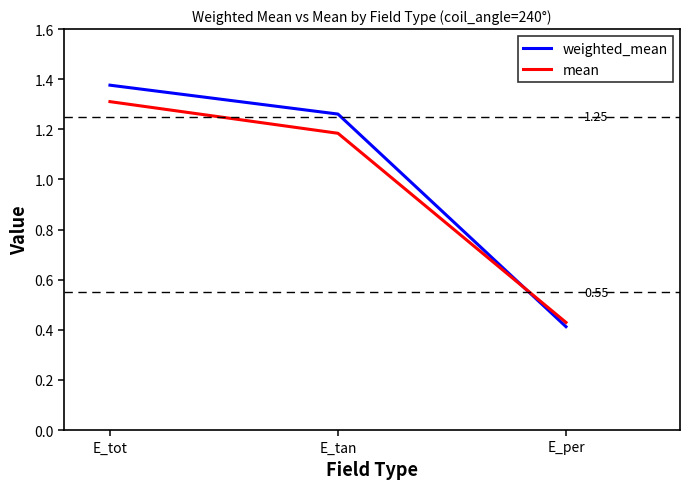

List the series in order of their peak value, highest first.

weighted_mean, mean